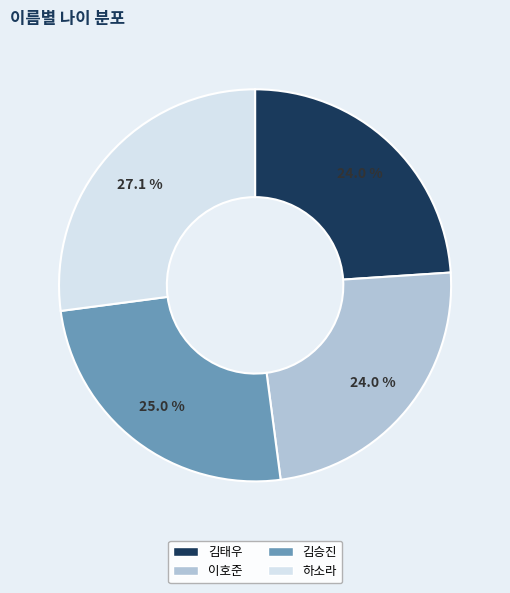

How many slices are in this pie chart?

4